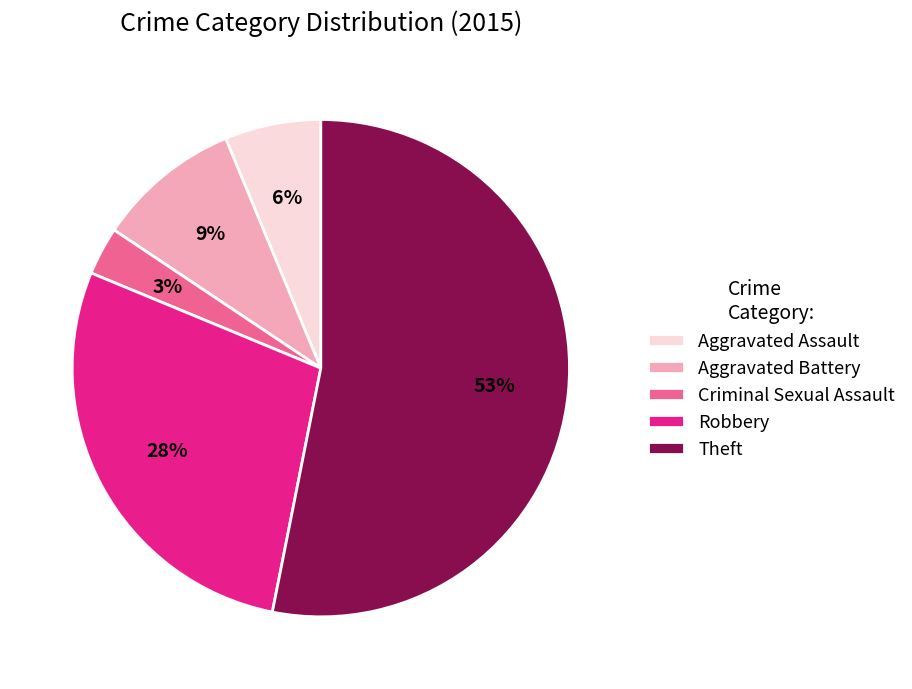

What is the smallest slice in the pie chart?

Criminal Sexual Assault